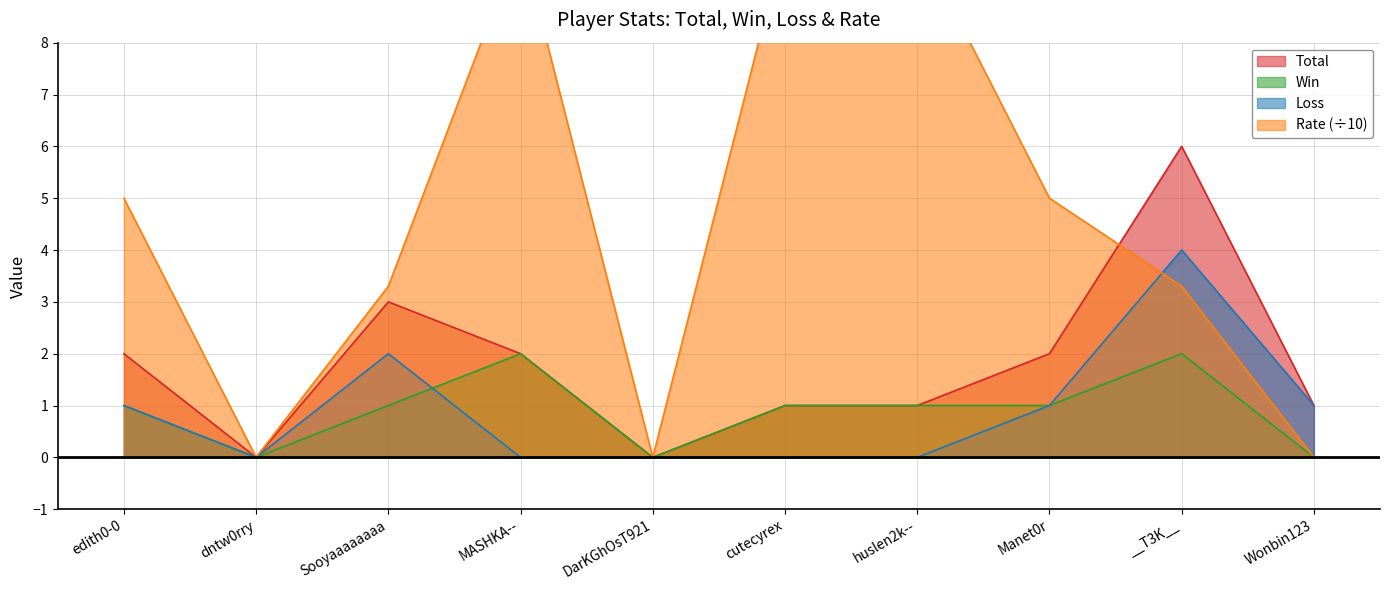

At how many categories does at least one series exceed 1?

7